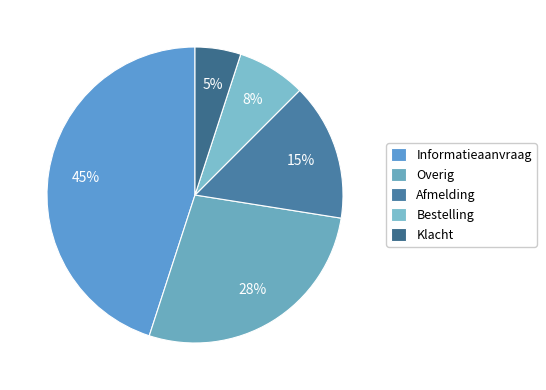

Count the number of slices in the pie.

5